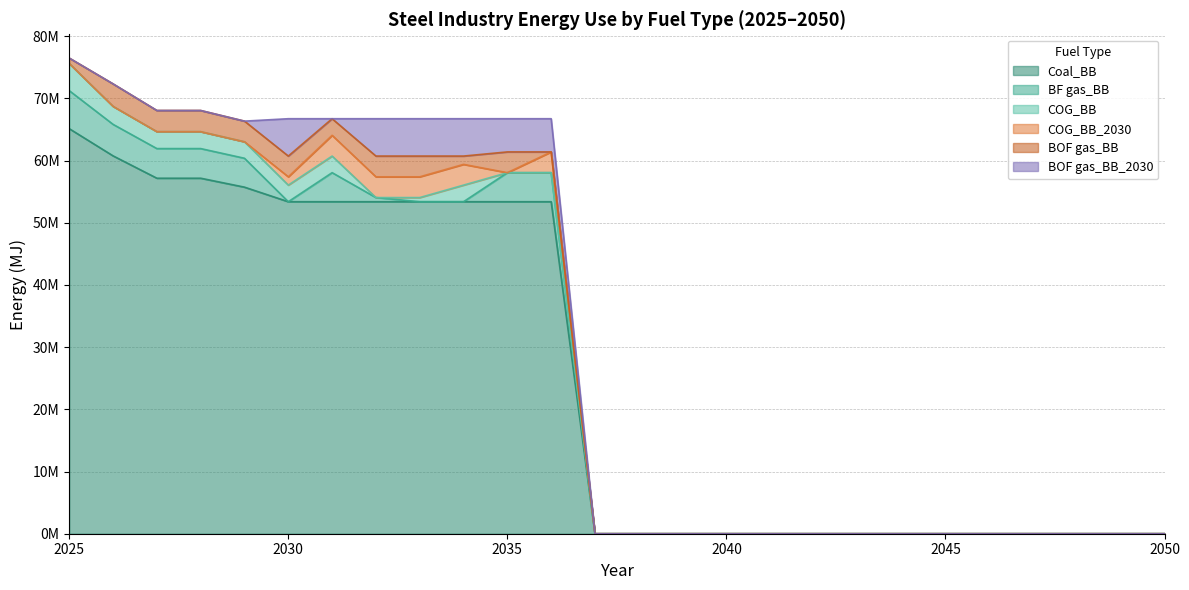

At which category does COG_BB reach its first local valley?

2029